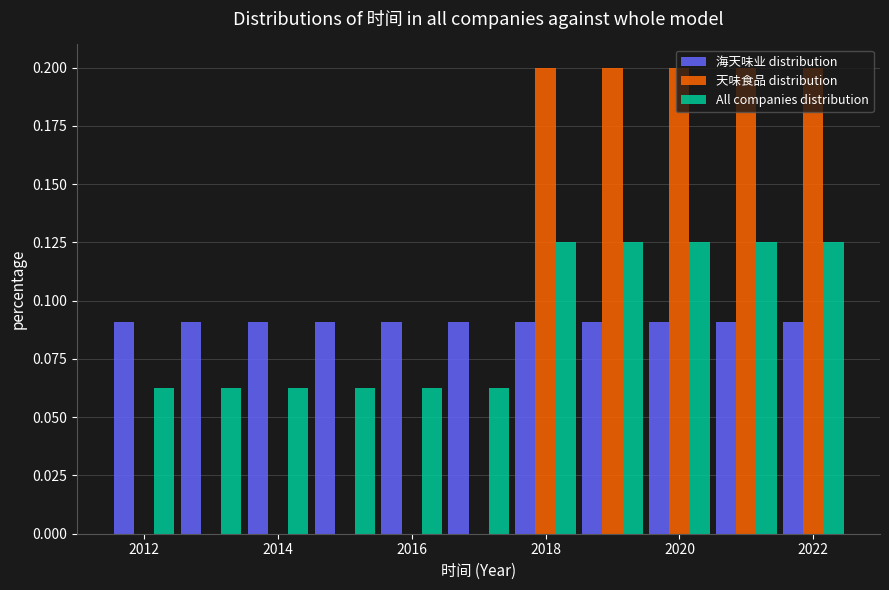

Reading left to right, list every range on the x-axis with the height of the bar of each series over it. Neither the bar edges nor the heights are printed on the chart, so give them approximately, as read against the axes.

2011.5 to 2012.5: 海天味业 distribution=0.090	天味食品 distribution=0	All companies distribution=0.065
2012.5 to 2013.5: 海天味业 distribution=0.090	天味食品 distribution=0	All companies distribution=0.065
2013.5 to 2014.5: 海天味业 distribution=0.090	天味食品 distribution=0	All companies distribution=0.065
2014.5 to 2015.5: 海天味业 distribution=0.090	天味食品 distribution=0	All companies distribution=0.065
2015.5 to 2016.5: 海天味业 distribution=0.090	天味食品 distribution=0	All companies distribution=0.065
2016.5 to 2017.5: 海天味业 distribution=0.090	天味食品 distribution=0	All companies distribution=0.065
2017.5 to 2018.5: 海天味业 distribution=0.090	天味食品 distribution=0.200	All companies distribution=0.125
2018.5 to 2019.5: 海天味业 distribution=0.090	天味食品 distribution=0.200	All companies distribution=0.125
2019.5 to 2020.5: 海天味业 distribution=0.090	天味食品 distribution=0.200	All companies distribution=0.125
2020.5 to 2021.5: 海天味业 distribution=0.090	天味食品 distribution=0.200	All companies distribution=0.125
2021.5 to 2022.5: 海天味业 distribution=0.090	天味食品 distribution=0.200	All companies distribution=0.125